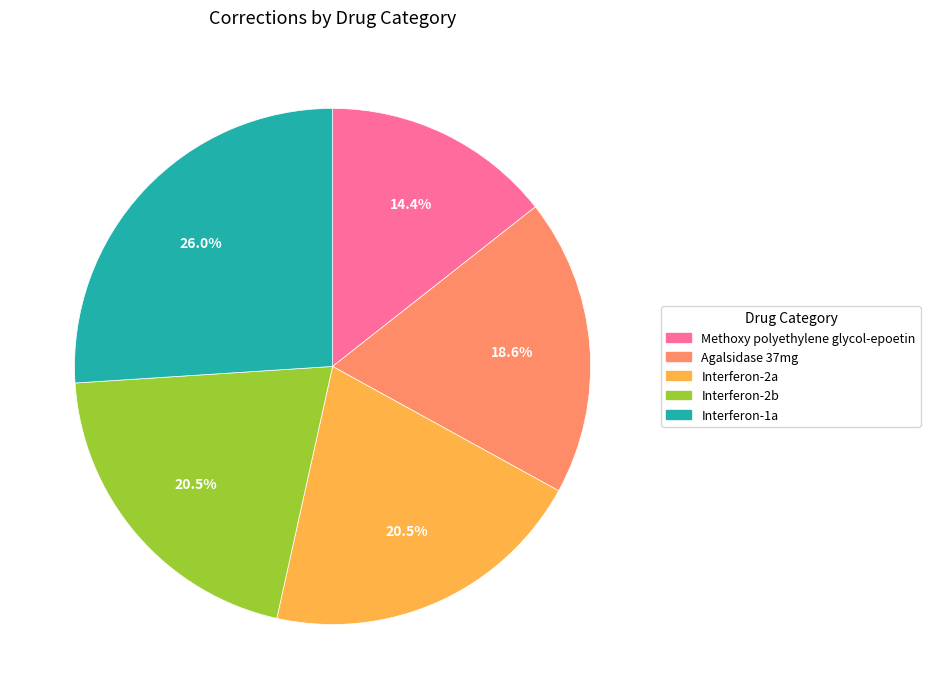

What is the largest slice in the pie chart?

Interferon-1a